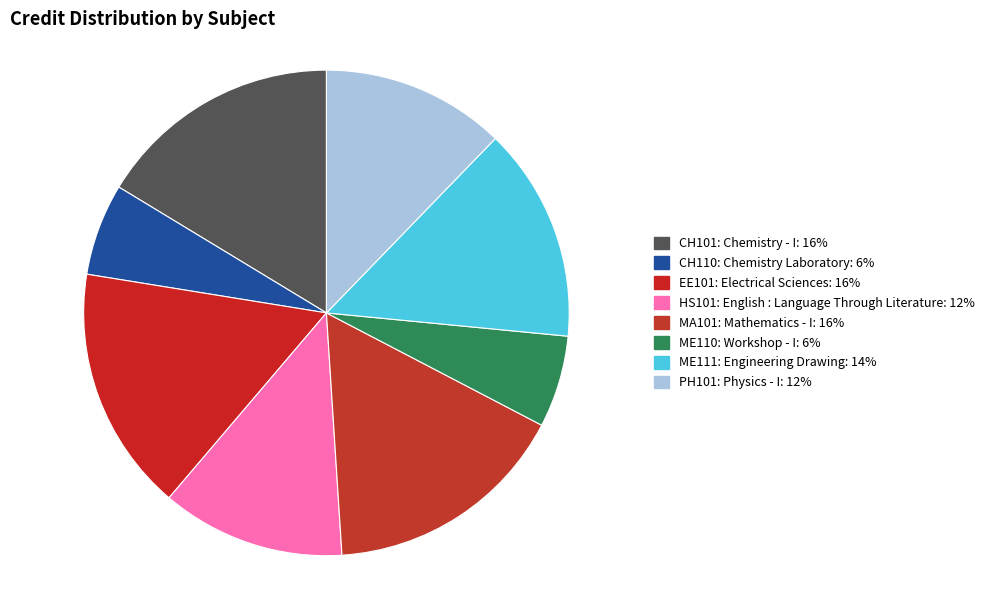

True or false: MA101: Mathematics - I accounts for 16% of the total.

True